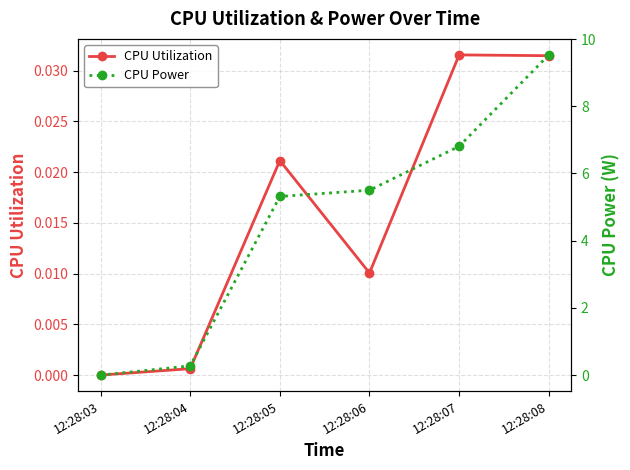

Reading left to right, list all the values displayed in this chart.

CPU Utilization: 12:28:03=0.0	12:28:04=0.0	12:28:05=0.0	12:28:06=0.0	12:28:07=0.0	12:28:08=0.0
CPU Power: 12:28:03=0.0	12:28:04=0.3	12:28:05=5.3	12:28:06=5.5	12:28:07=6.8	12:28:08=9.5